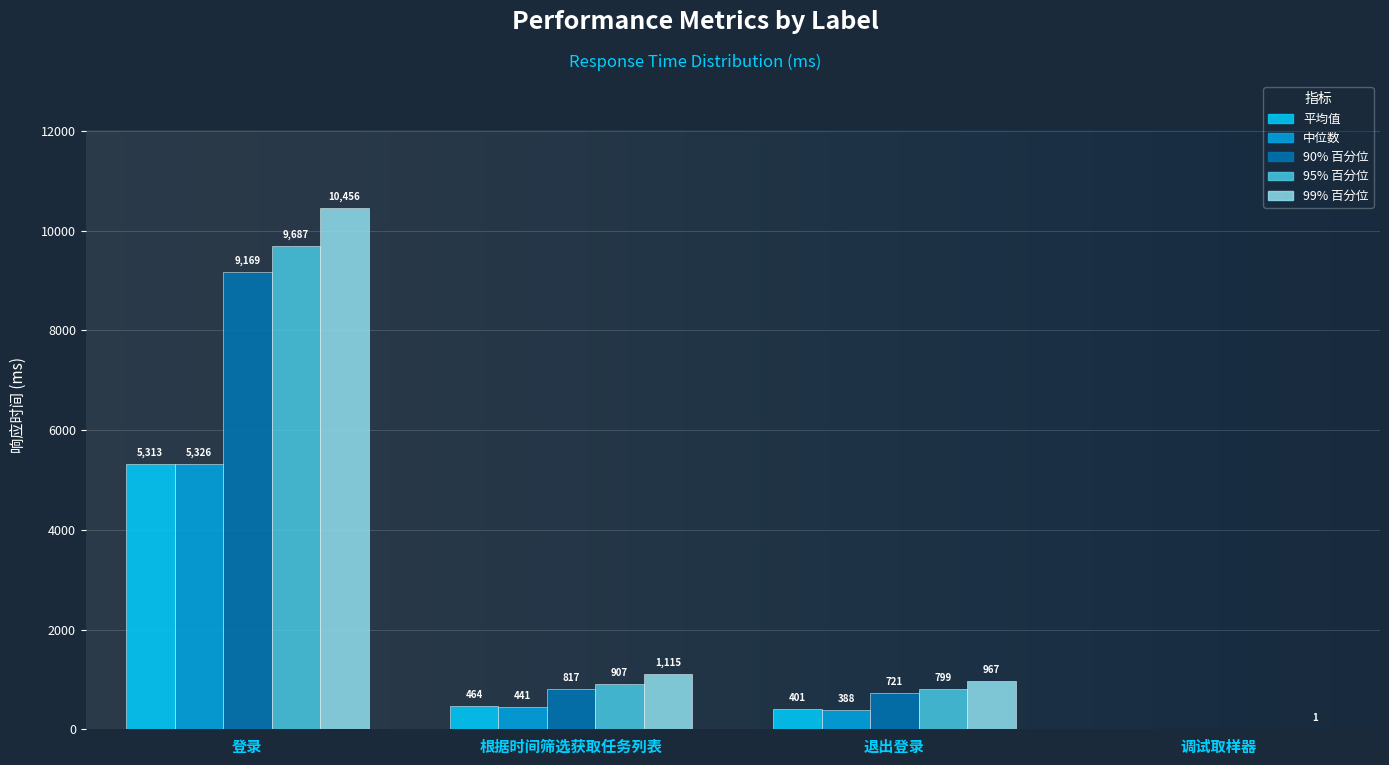

Is the value of 90% 百分位 at 根据时间筛选获取任务列表 greater than the value of 中位数 at 根据时间筛选获取任务列表?

Yes